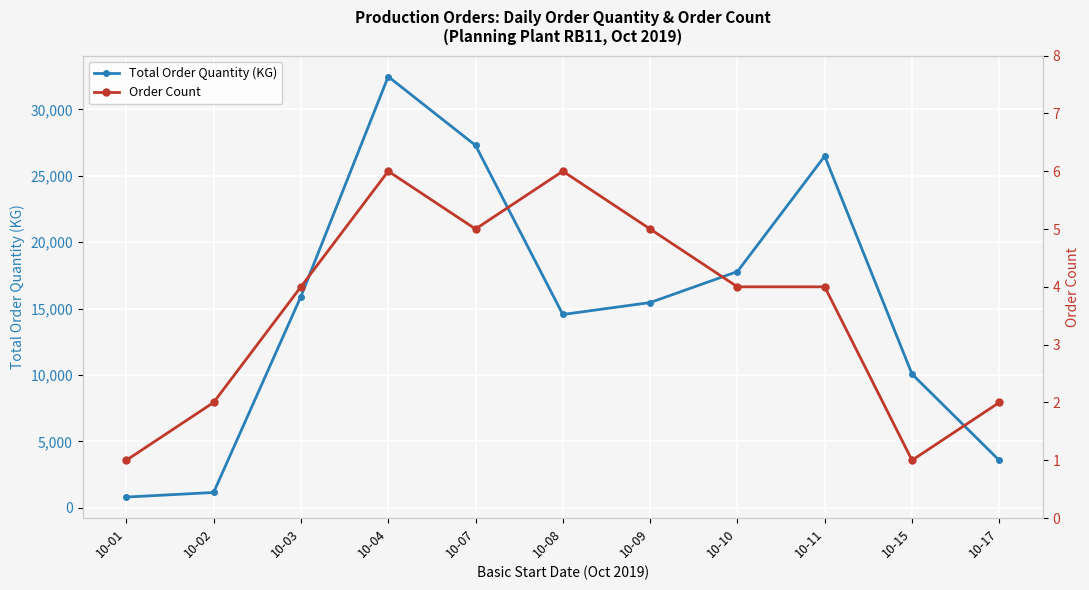

What are all the series names shown in the legend?

Total Order Quantity (KG), Order Count